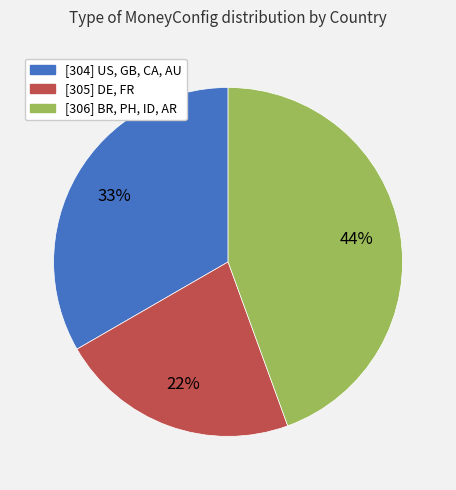

Which category has the biggest portion of the pie?

[306] BR, PH, ID, AR